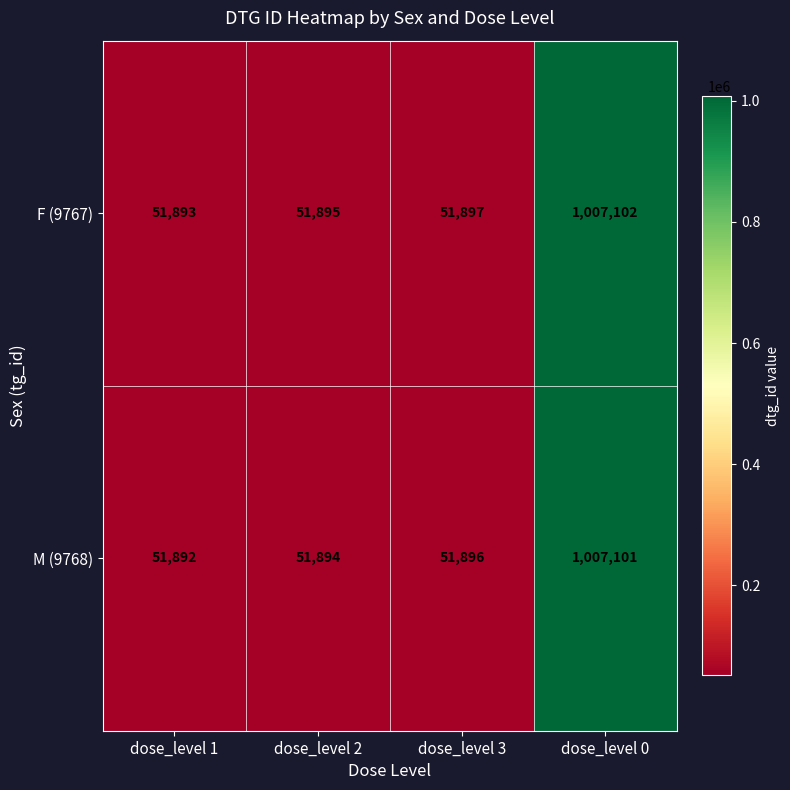

Count the number of data series in this chart.

2